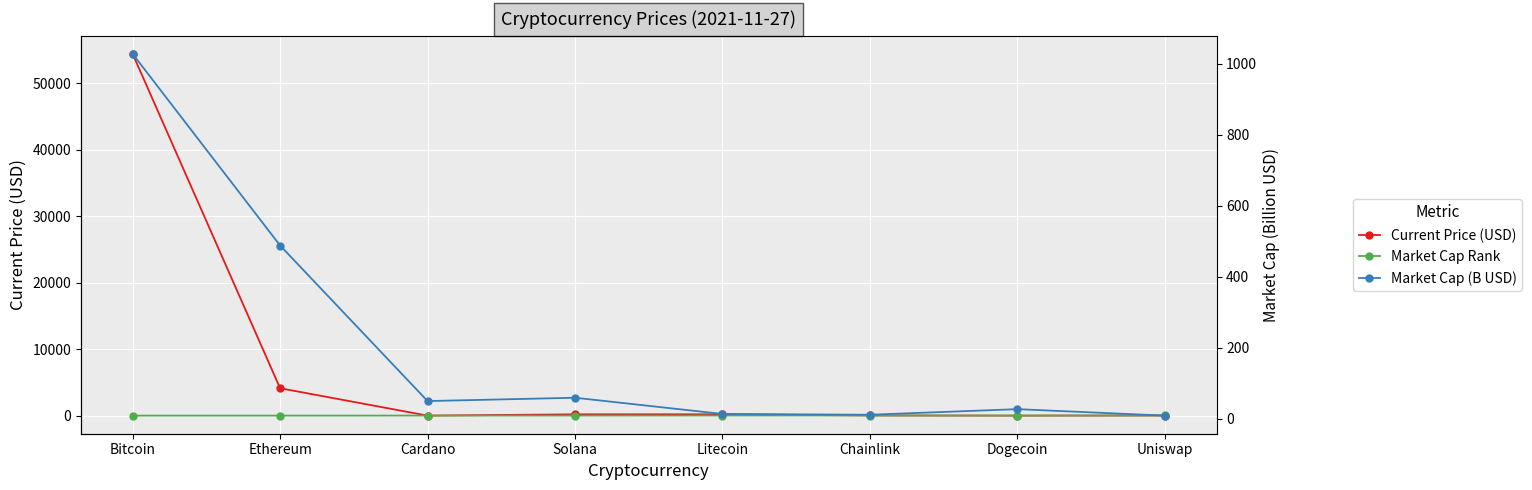

What is the label of the 1st point from the left?

Bitcoin